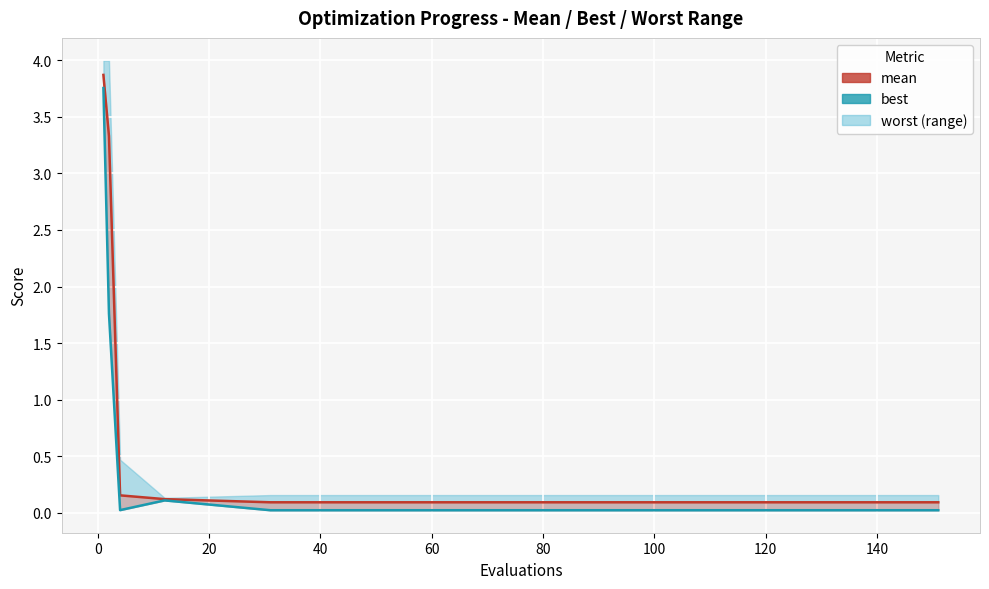

Does the chart display data point markers on the line(s)?

No